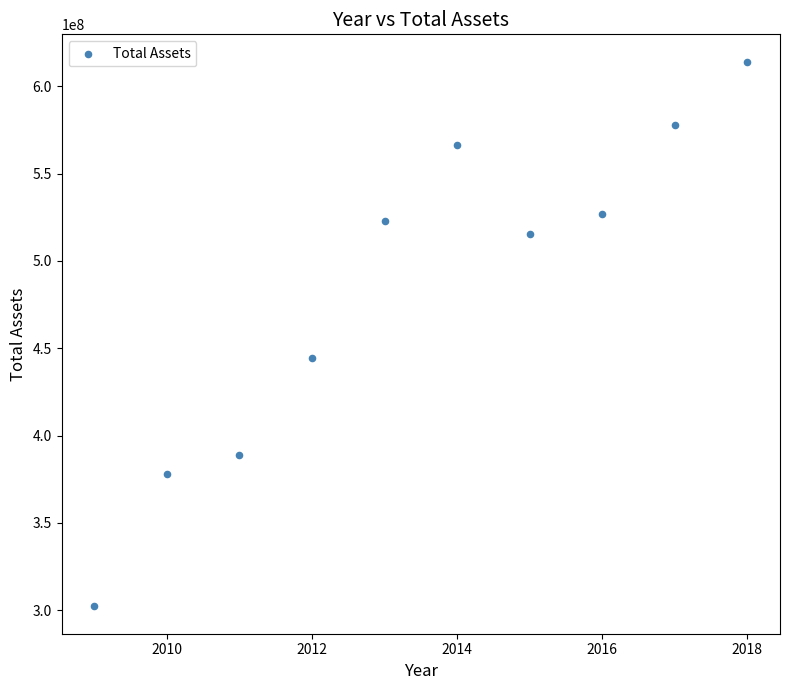

What is the average X value?

2014